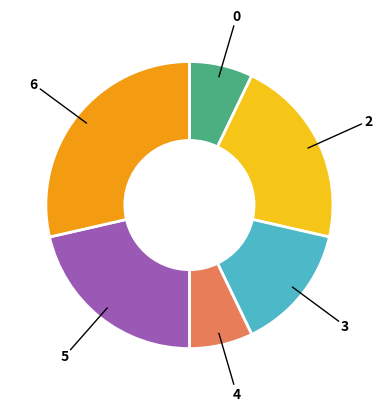

Is there a majority slice in this chart?

No